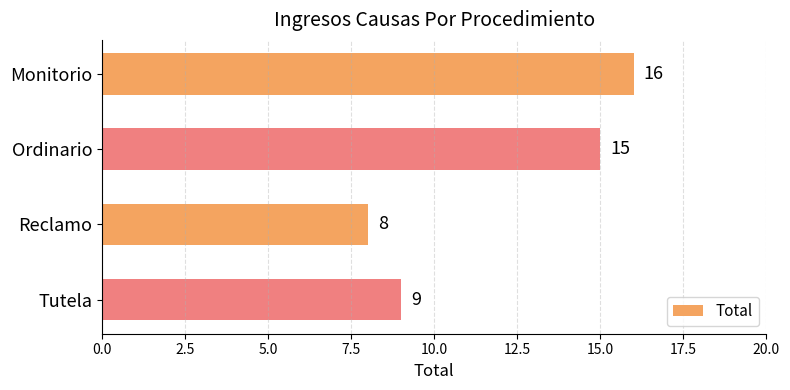

What is the sum of all values?

48